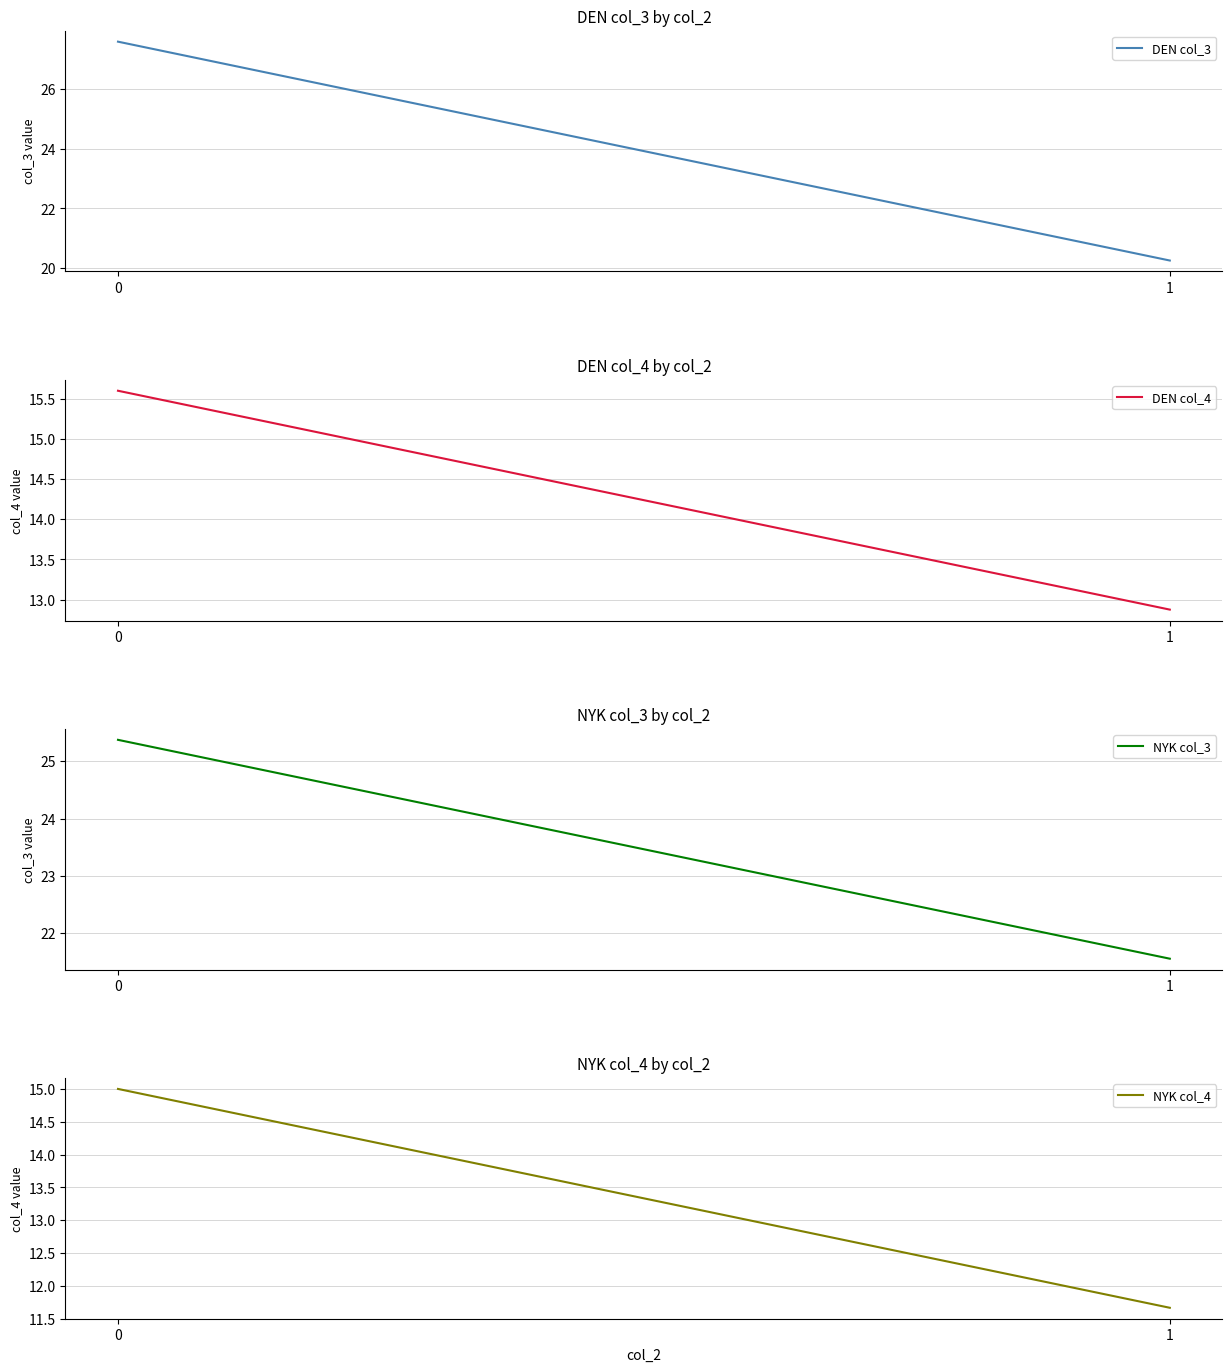

What are all the series names shown in the legend?

DEN col_3, DEN col_4, NYK col_3, NYK col_4